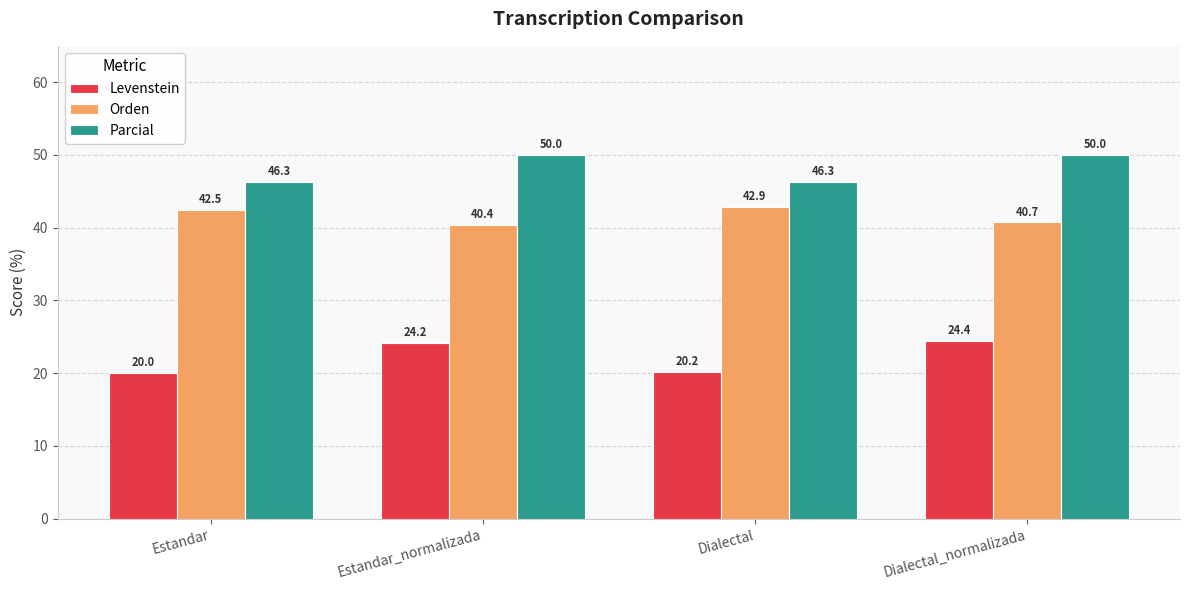

Which series has the widest spread of values?

Levenstein